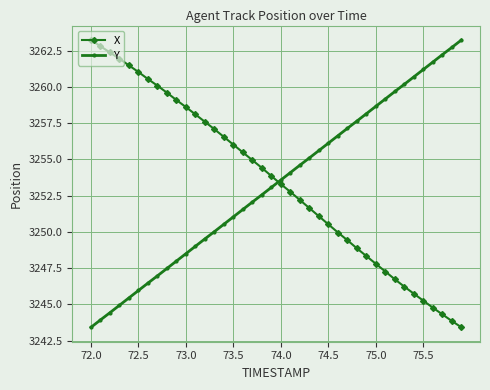

What is the value of the X point at the 4th from the left?

3261.9